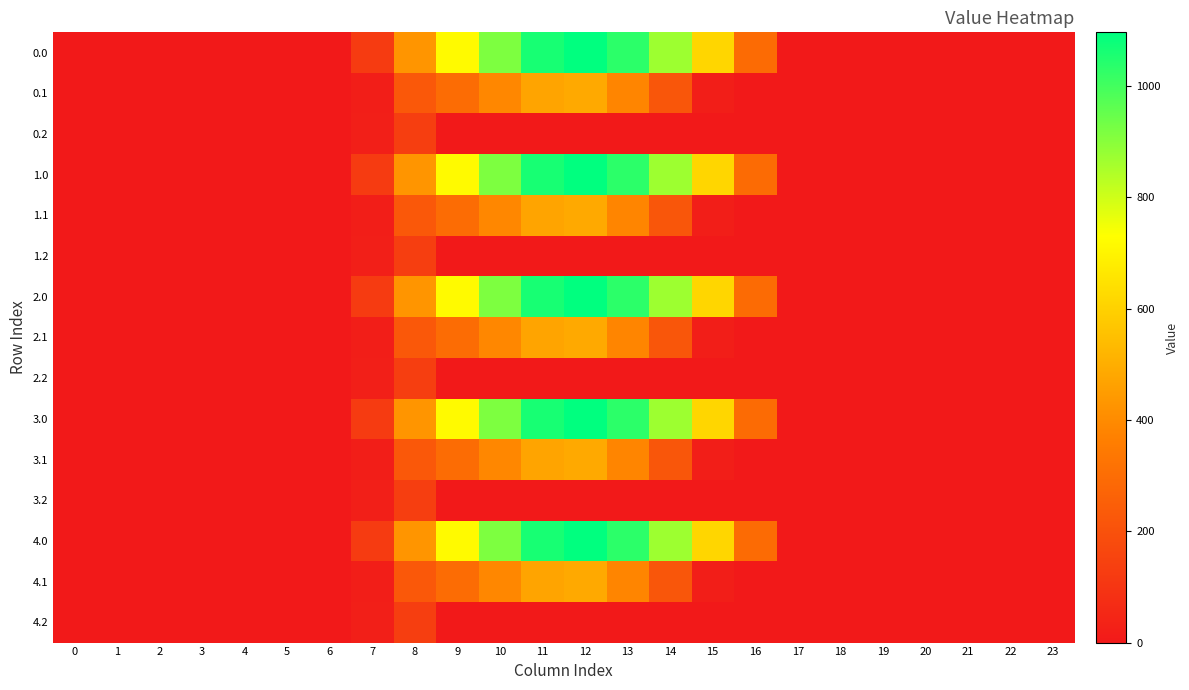

Between 13 and 20, which is larger?

13